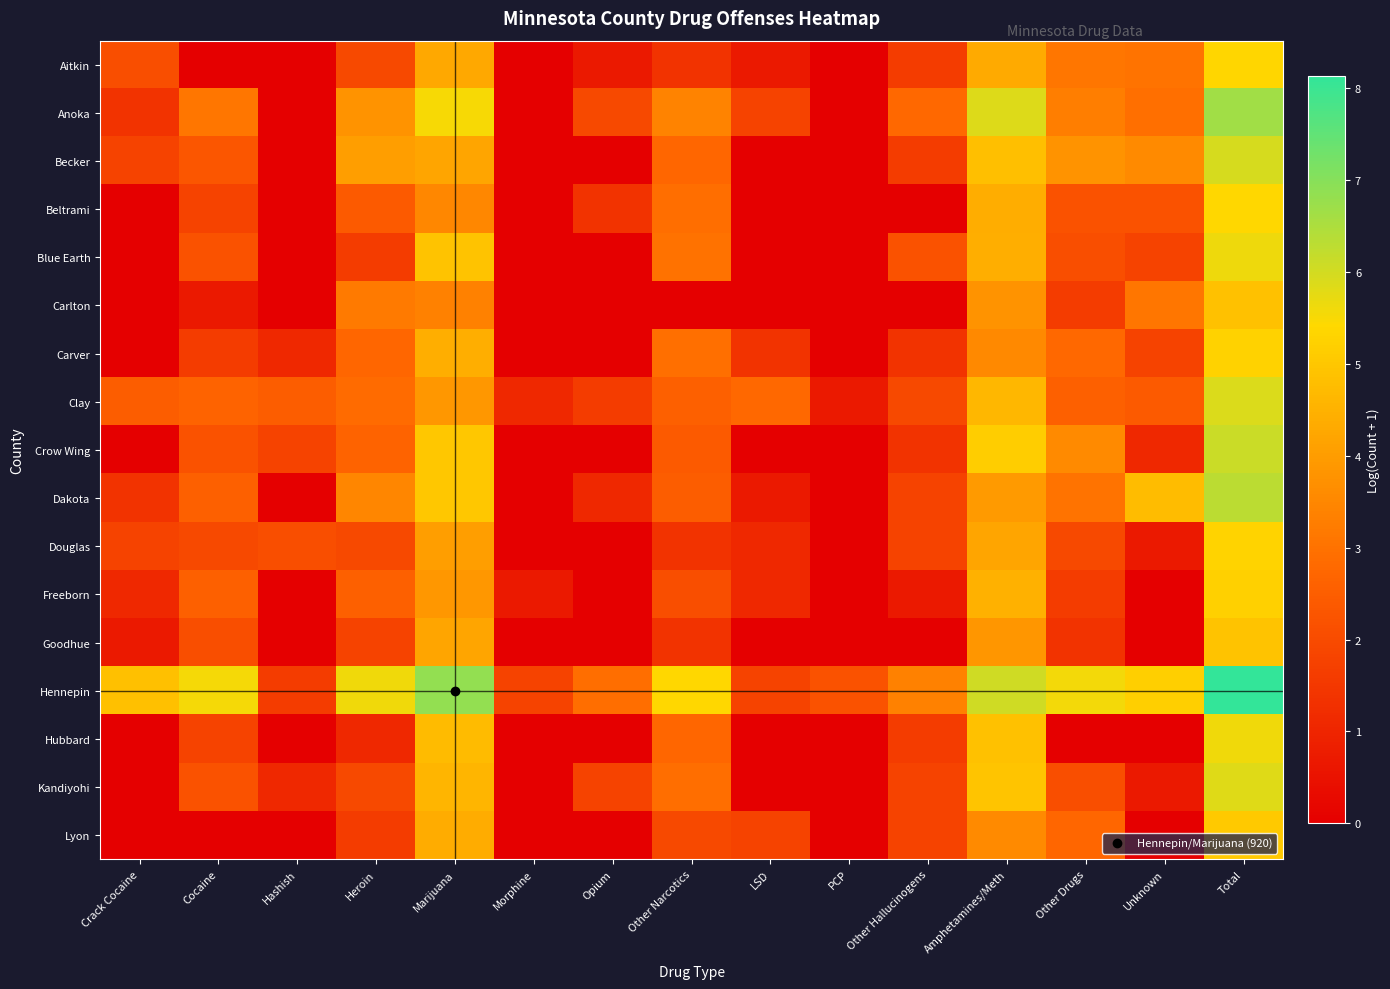

What is the maximum value shown in the chart?

8.1